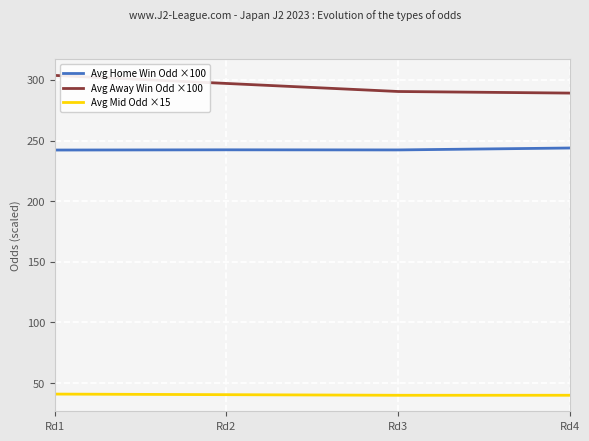

What is the lowest value of the Avg Mid Odd ×15 series?

40.0